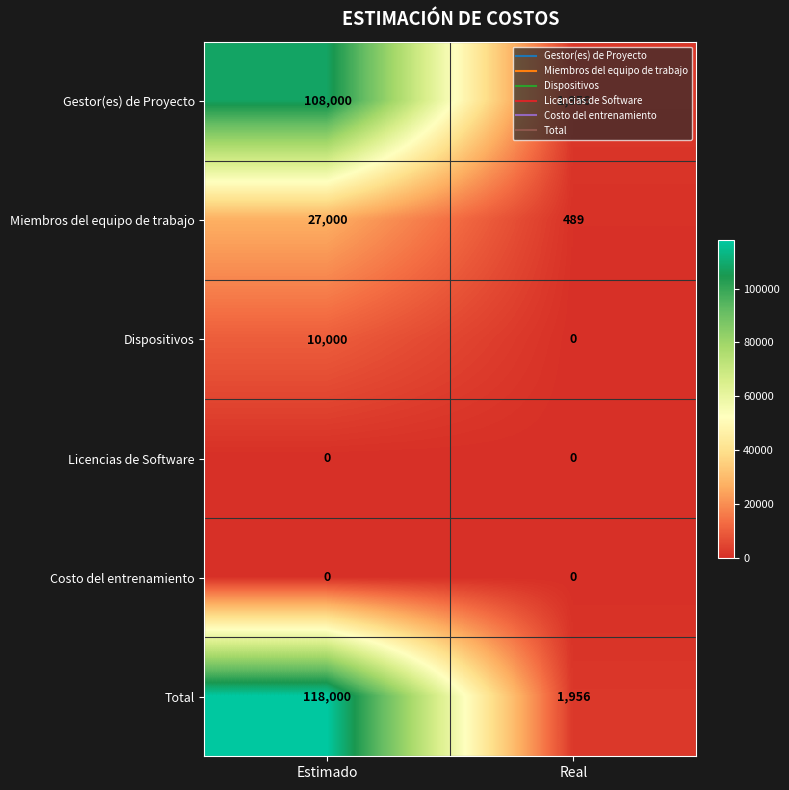

What is the difference between the maximum and minimum values in the Miembros del equipo de trabajo series?

26511